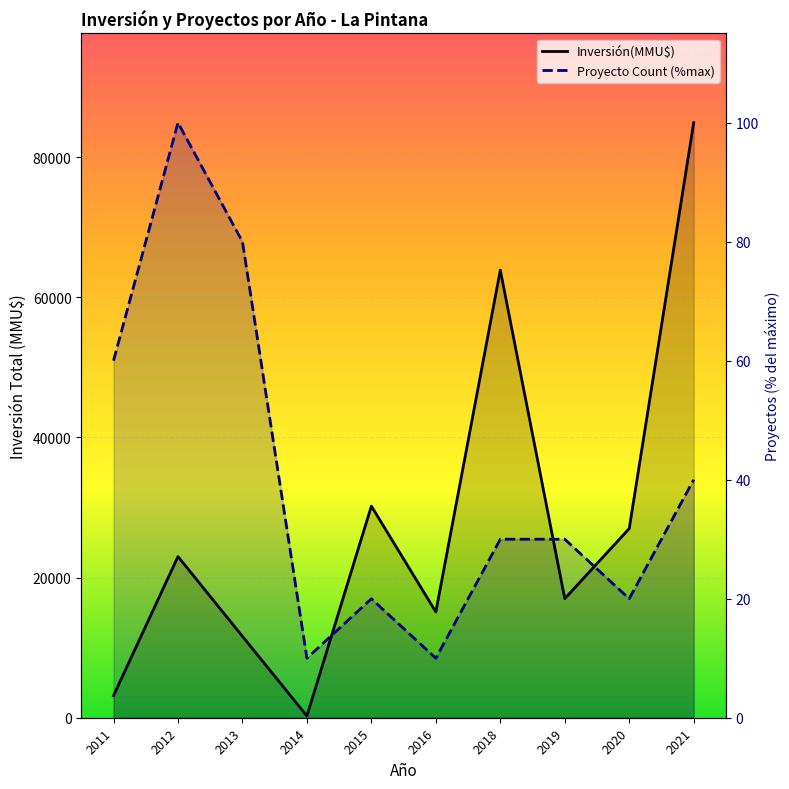

How many categories are shown in the chart?

10